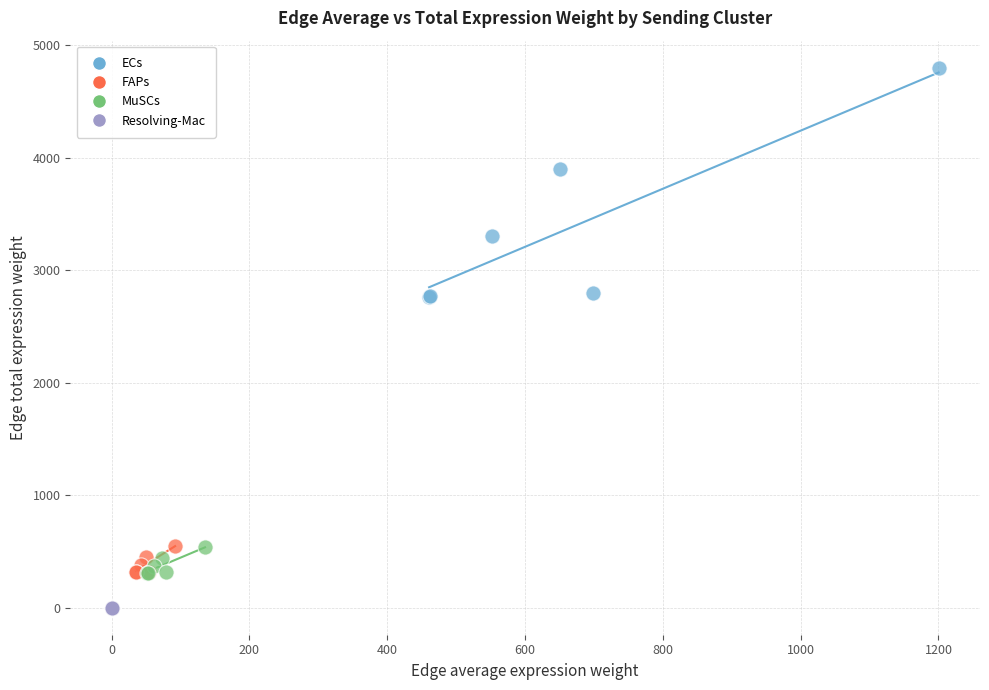

Which series contains the highest Y value?

ECs